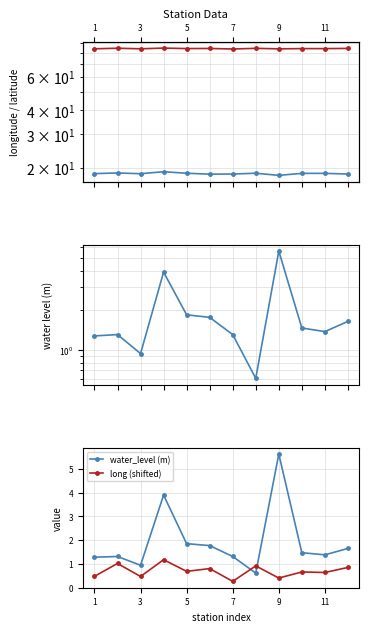

True or false: long (shifted) has more than 1 interior local peaks.

True